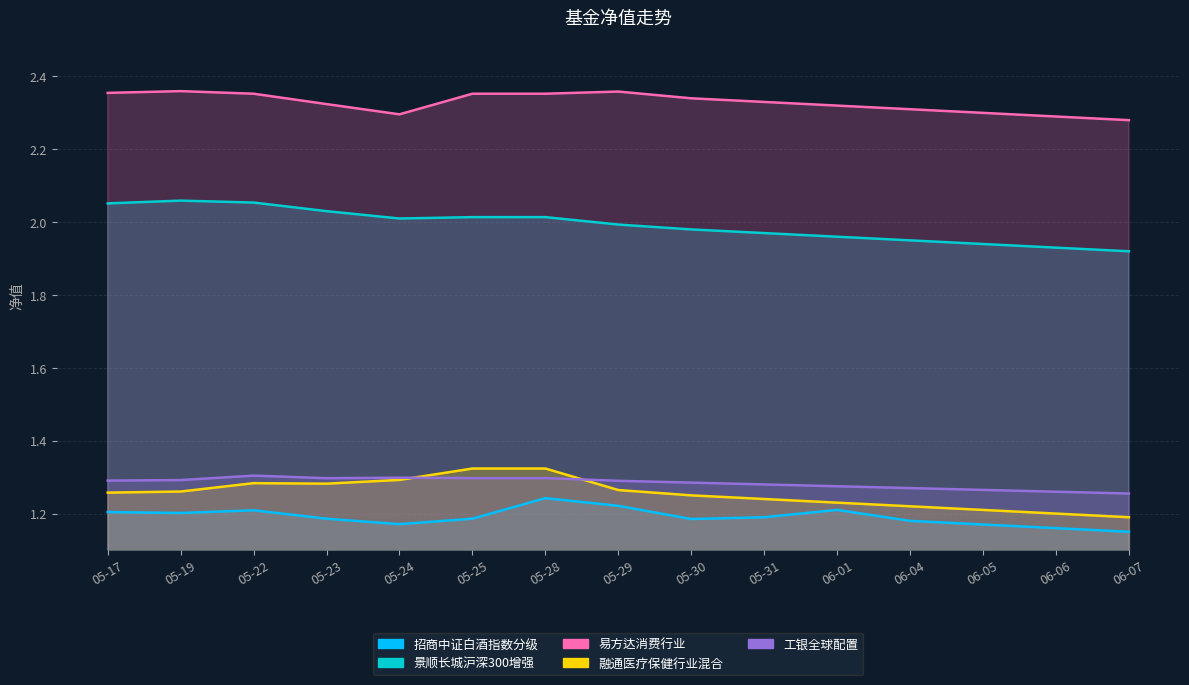

Reading right to left, list all the values displayed in this chart.

招商中证白酒指数分级: 06-07=1.1	06-06=1.2	06-05=1.2	06-04=1.2	06-01=1.2	05-31=1.2	05-30=1.2	05-29=1.2	05-28=1.2	05-25=1.2	05-24=1.2	05-23=1.2	05-22=1.2	05-19=1.2	05-17=1.2
景顺长城沪深300增强: 06-07=1.9	06-06=1.9	06-05=1.9	06-04=1.9	06-01=2.0	05-31=2.0	05-30=2.0	05-29=2.0	05-28=2.0	05-25=2.0	05-24=2.0	05-23=2.0	05-22=2.1	05-19=2.1	05-17=2.1
易方达消费行业: 06-07=2.3	06-06=2.3	06-05=2.3	06-04=2.3	06-01=2.3	05-31=2.3	05-30=2.3	05-29=2.4	05-28=2.4	05-25=2.4	05-24=2.3	05-23=2.3	05-22=2.4	05-19=2.4	05-17=2.4
融通医疗保健行业混合: 06-07=1.2	06-06=1.2	06-05=1.2	06-04=1.2	06-01=1.2	05-31=1.2	05-30=1.2	05-29=1.3	05-28=1.3	05-25=1.3	05-24=1.3	05-23=1.3	05-22=1.3	05-19=1.3	05-17=1.3
工银全球配置: 06-07=1.3	06-06=1.3	06-05=1.3	06-04=1.3	06-01=1.3	05-31=1.3	05-30=1.3	05-29=1.3	05-28=1.3	05-25=1.3	05-24=1.3	05-23=1.3	05-22=1.3	05-19=1.3	05-17=1.3